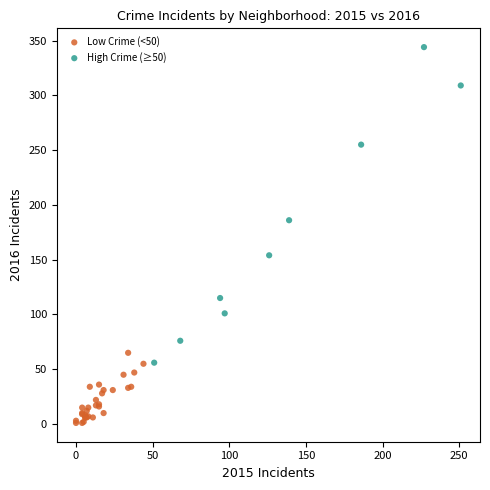

Which series reaches the minimum Y coordinate?

Low Crime (<50)